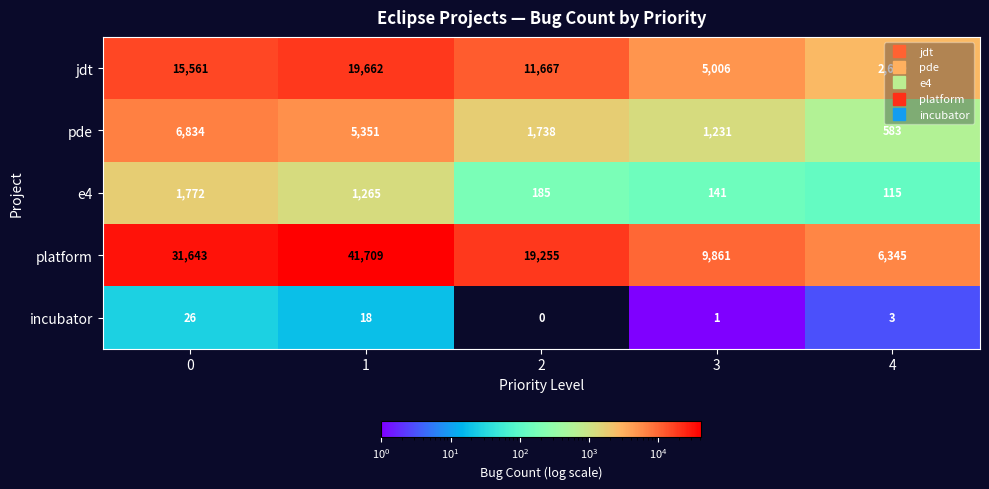

What is the total value across all series at 3?

16240